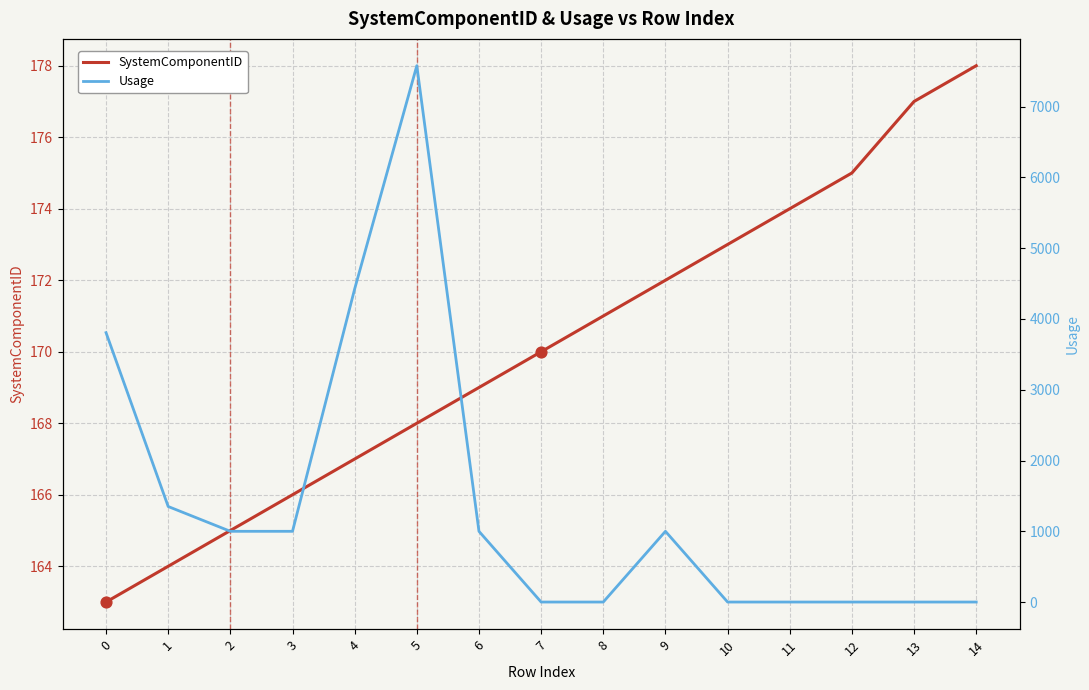

What are all the series names shown in the legend?

SystemComponentID, Usage